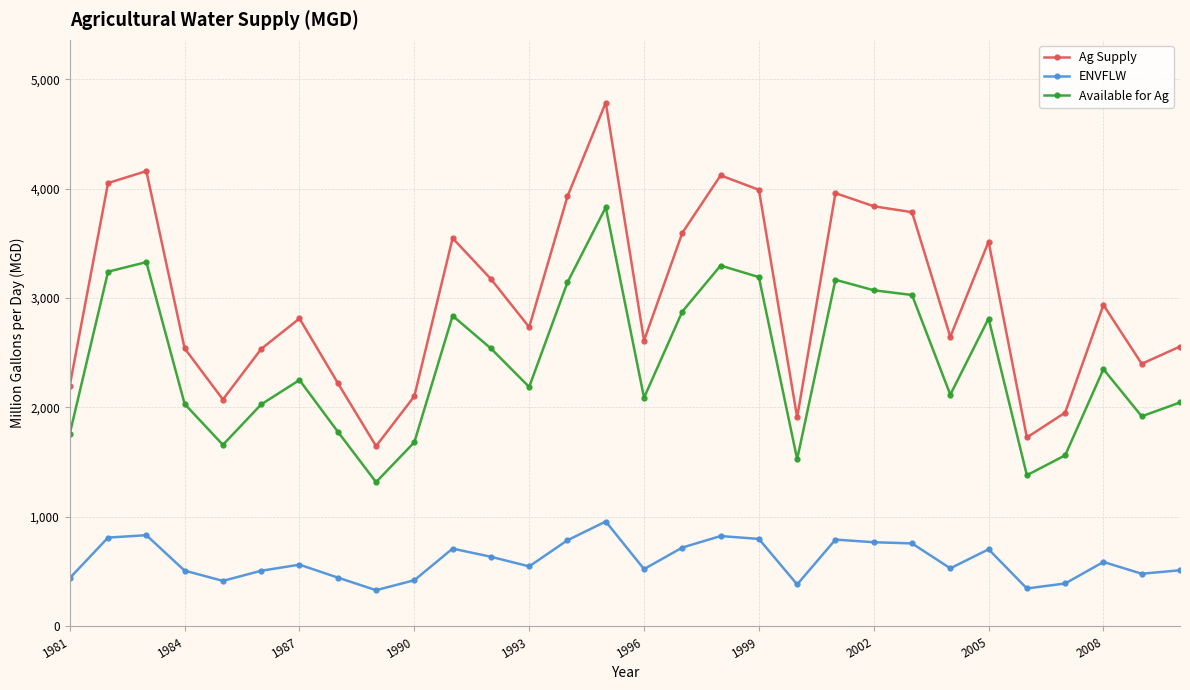

What is the value of the ENVFLW point at the 3rd from the left?

832.1